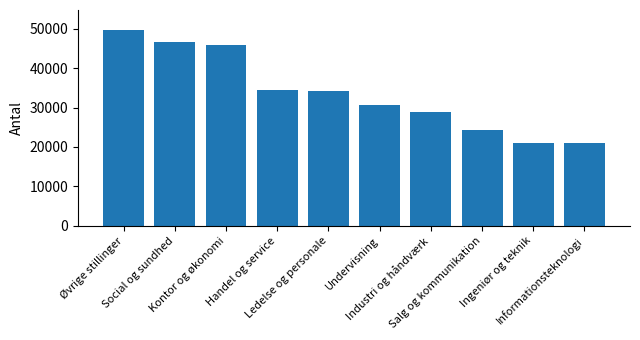

What is the sum of the values at Undervisning and Handel og service?

65172